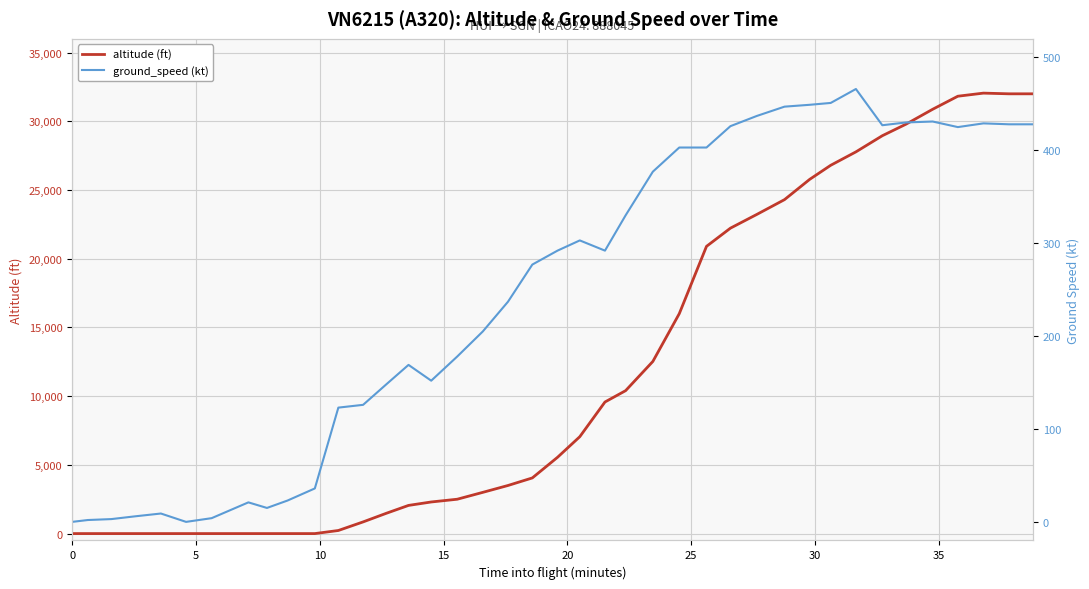

Does the chart have visible grid lines?

Yes